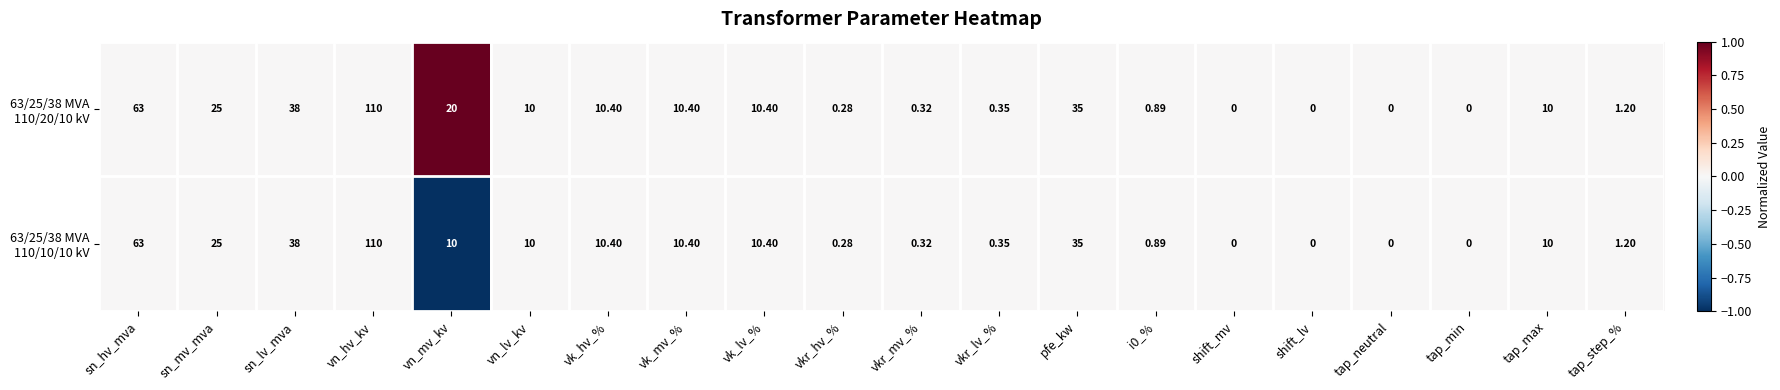

At which category is the sum across all series the highest?

vn_hv_kv